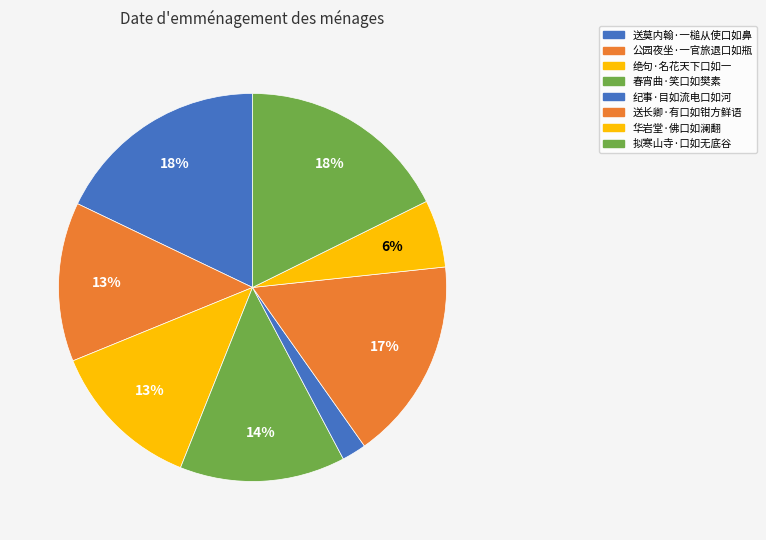

What percentage is the 送莫内翰·一槌从使口如鼻 slice, to the nearest percent?

18%